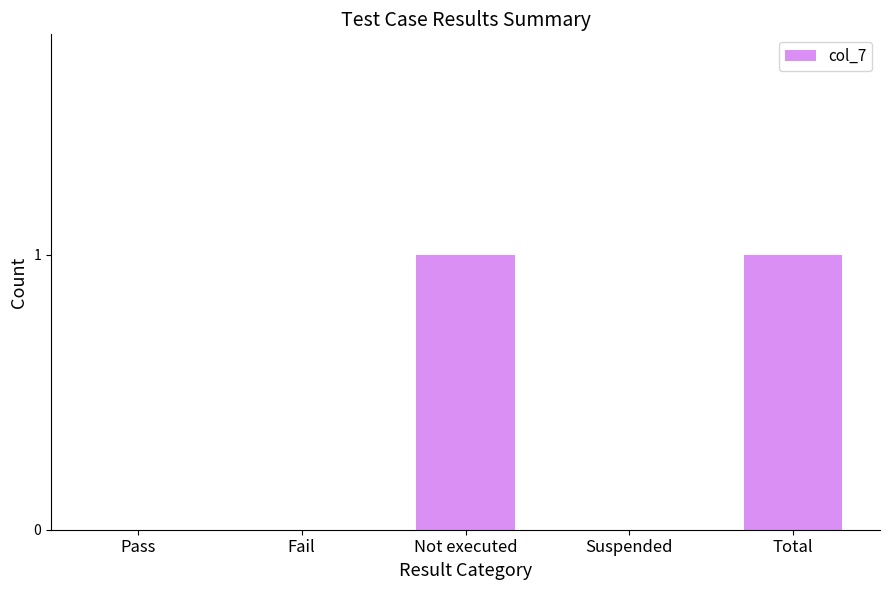

Which has a higher value, Total or Fail?

Total